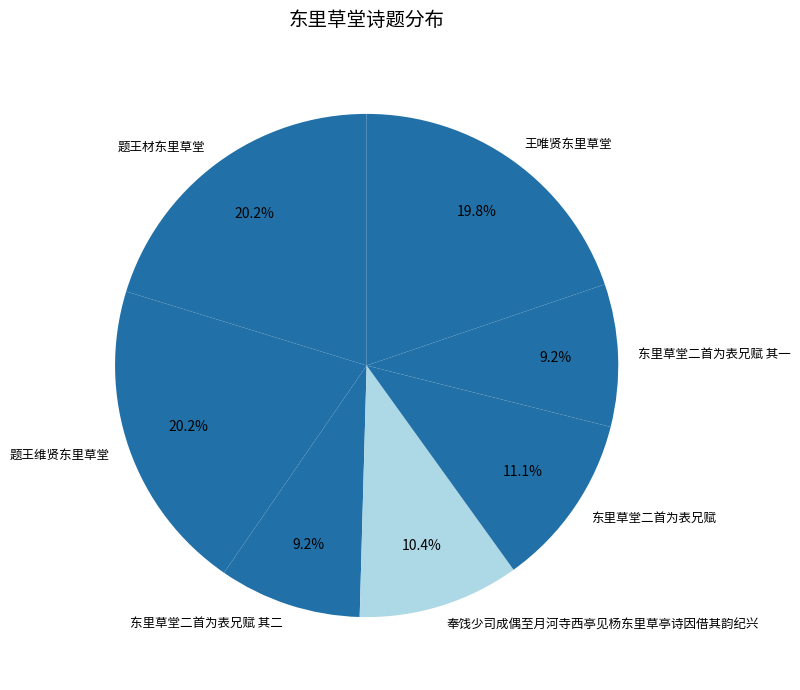

Is 题王维贤东里草堂 the majority of the pie?

No